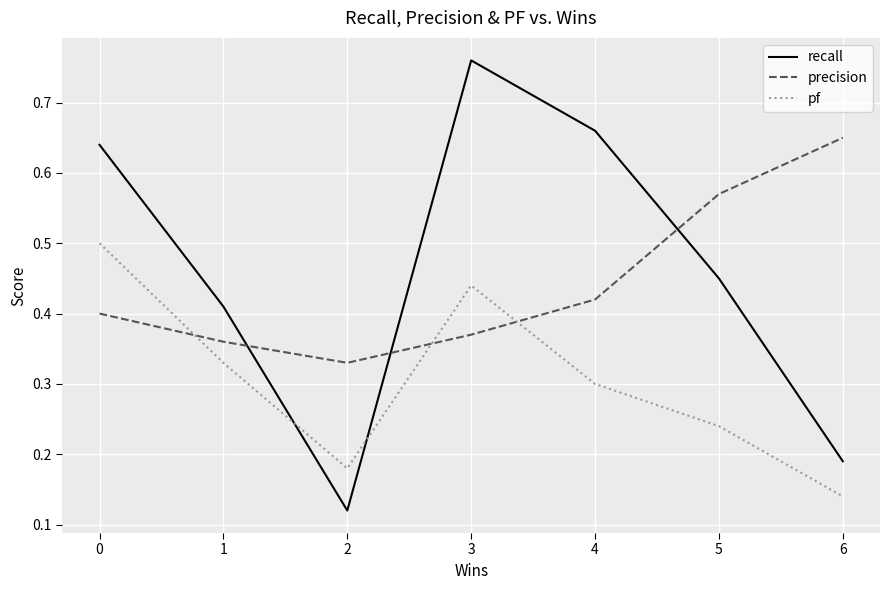

How many lines are shown in the chart?

3